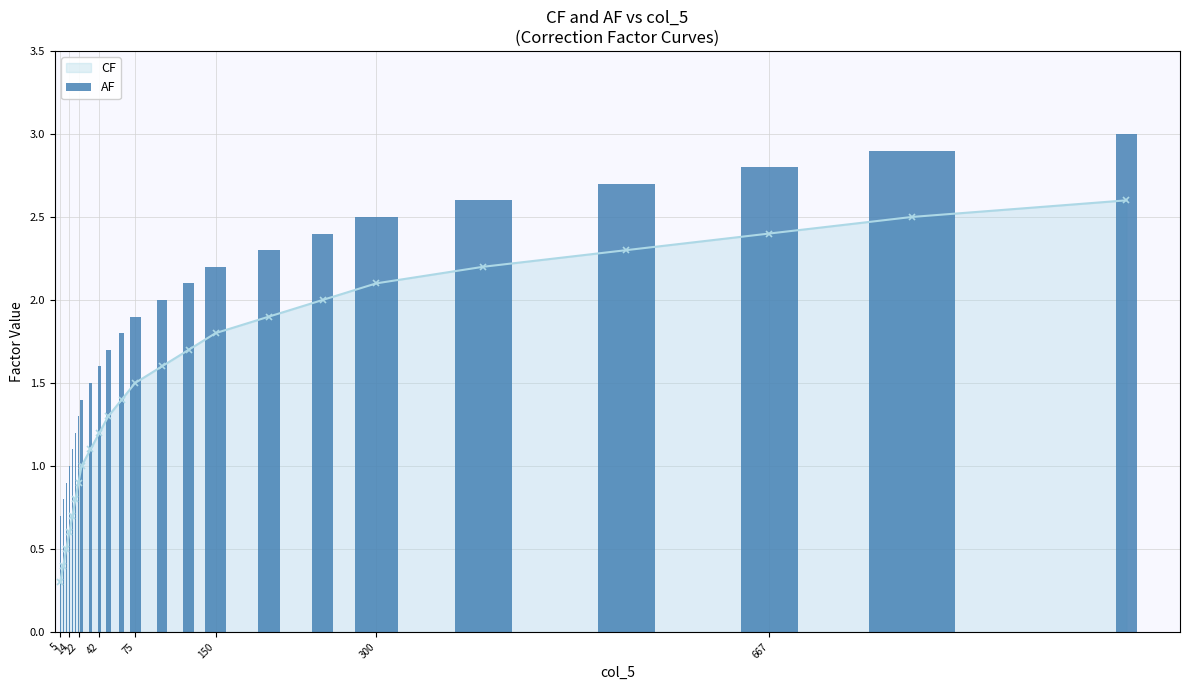

True or false: CF has more than 1 points higher than both neighbors.

False